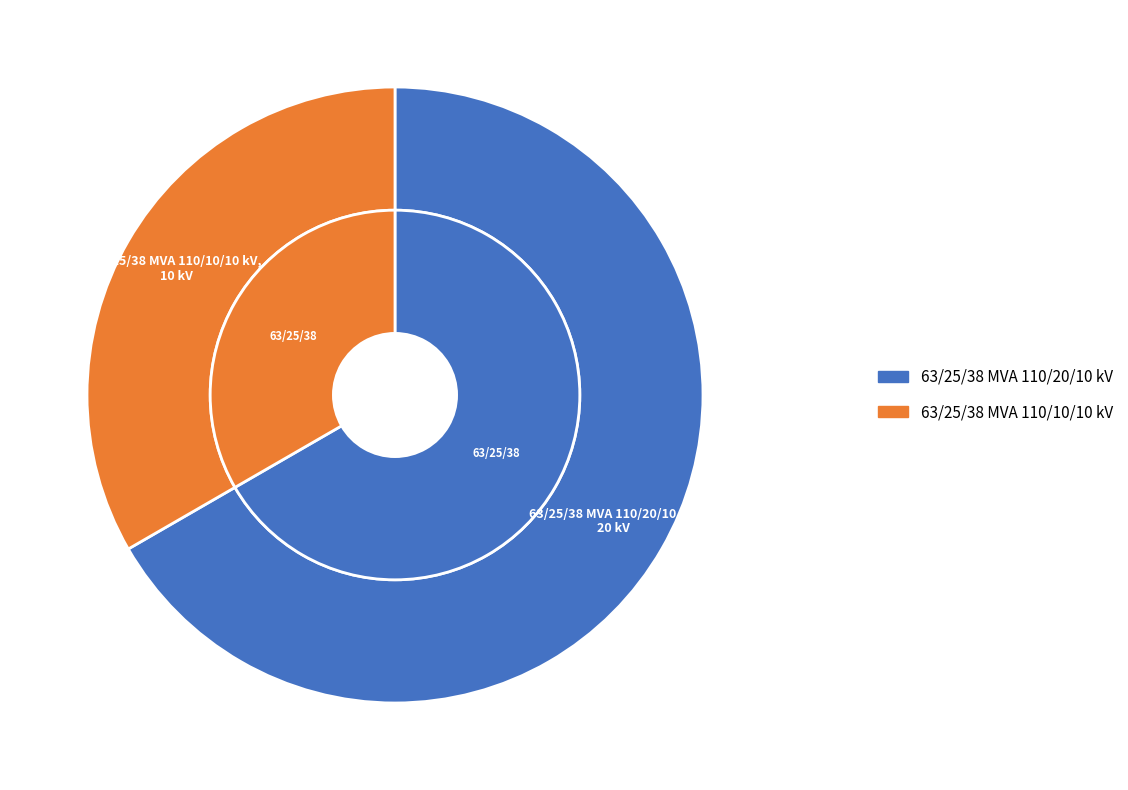

Which category has the smallest portion of the pie?

63/25/38 MVA 110/10/10 kV